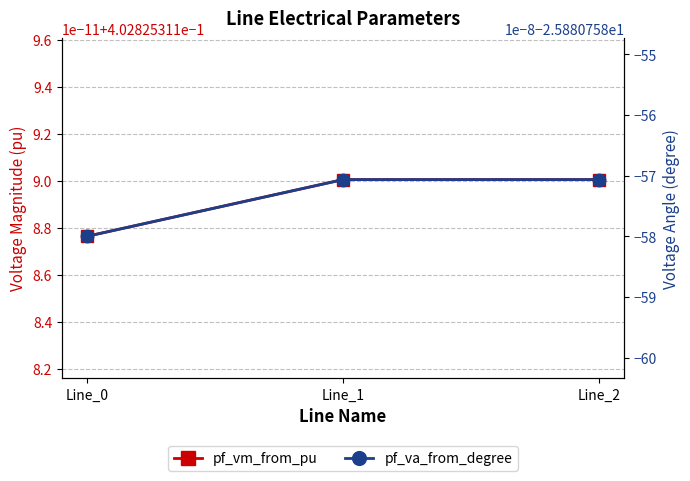

What is the value of the pf_va_from_degree point at the 2nd from the left?

-25.9